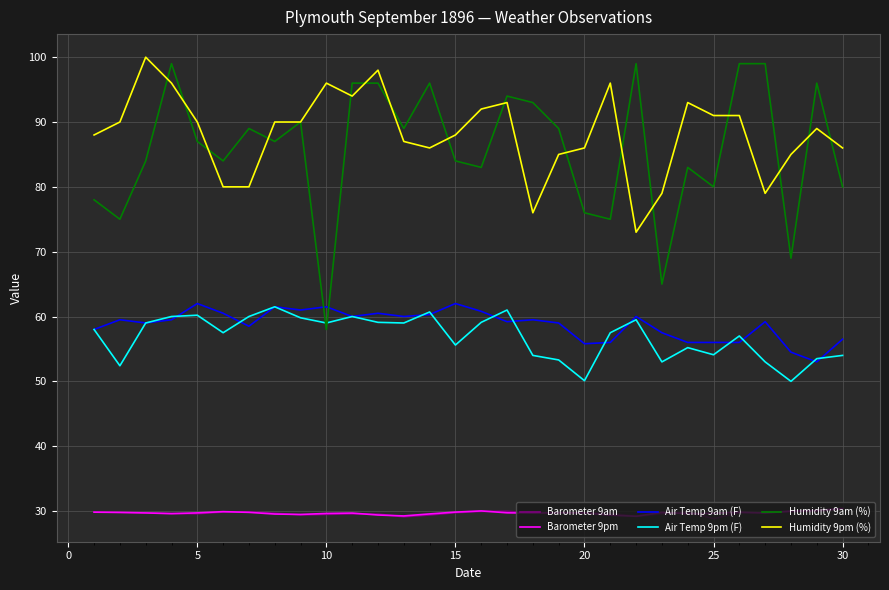

What is the highest value of the Air Temp 9pm (F) series?

61.5